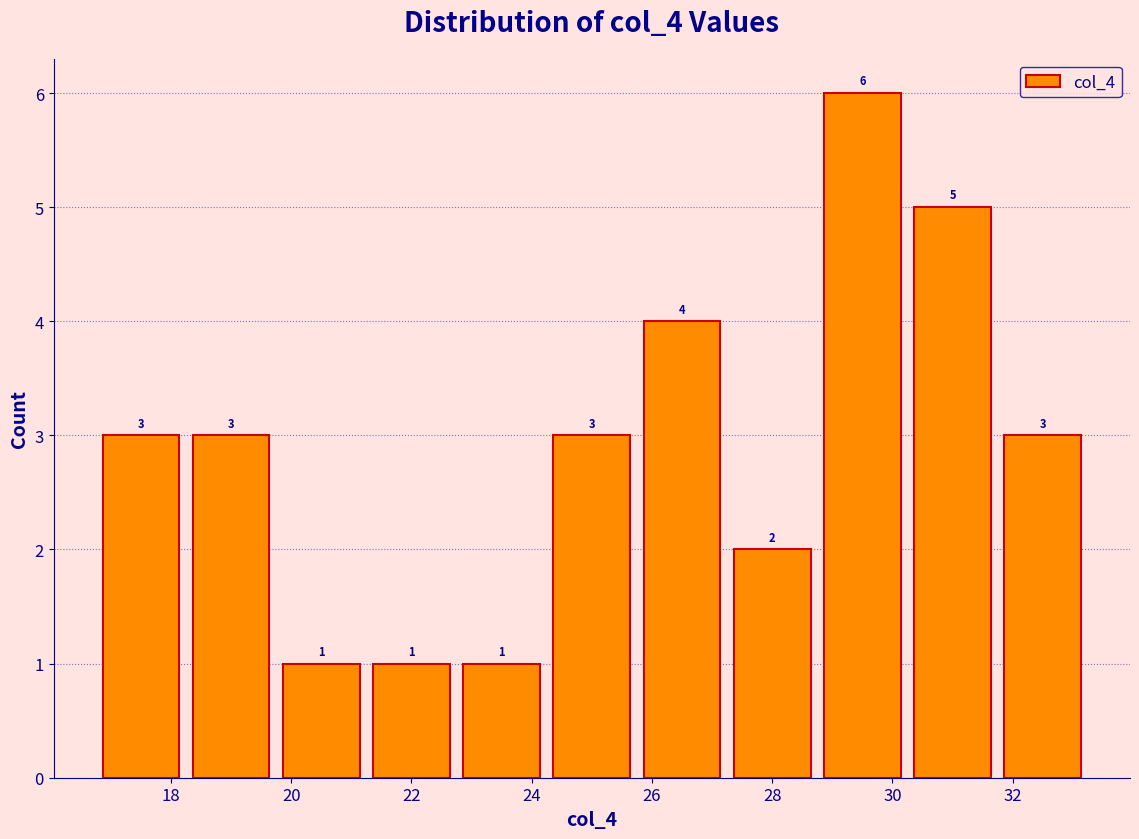

Reading left to right, list every bar in this chart as the range it spans on the x-axis followed by its height. The bar edges are not printed on the chart, so give them approximately, as read against the axis.

16.75 to 18.25: 3
18.25 to 19.75: 3
19.75 to 21.25: 1
21.25 to 22.75: 1
22.75 to 24.25: 1
24.25 to 25.75: 3
25.75 to 27.25: 4
27.25 to 28.75: 2
28.75 to 30.25: 6
30.25 to 31.75: 5
31.75 to 33.25: 3